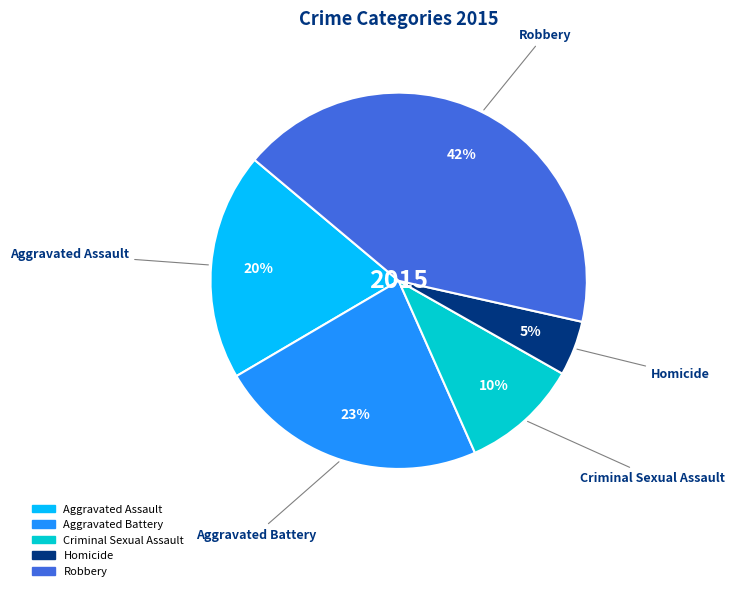

True or false: Aggravated Battery accounts for 9% of the total.

False